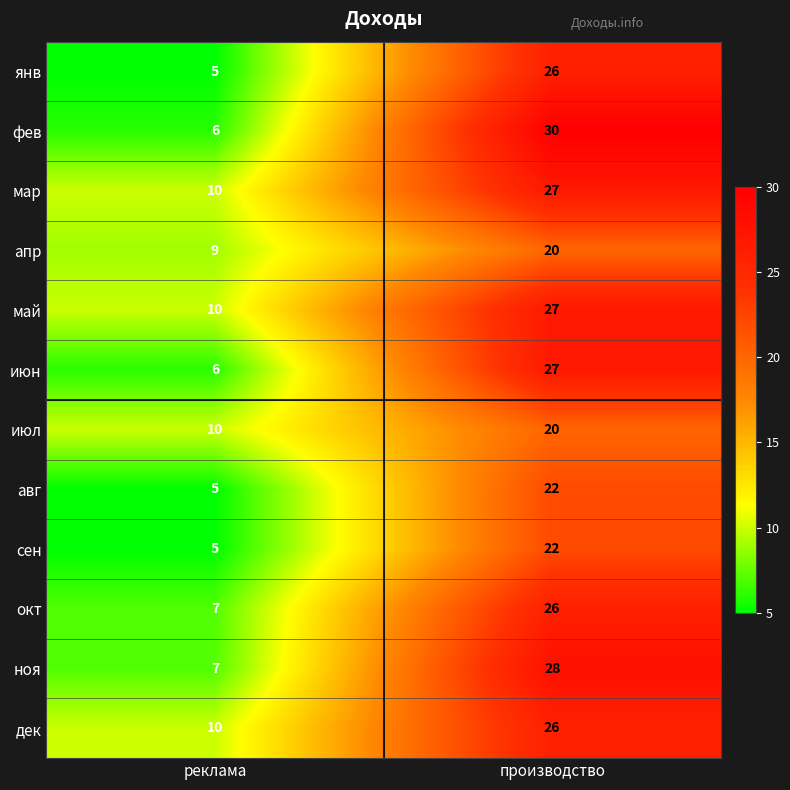

What is the sum of the окт values at производство and реклама?

33